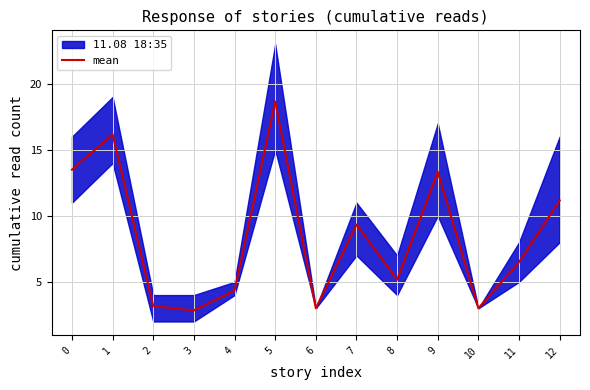

What is the difference between the maximum and minimum values?

15.8